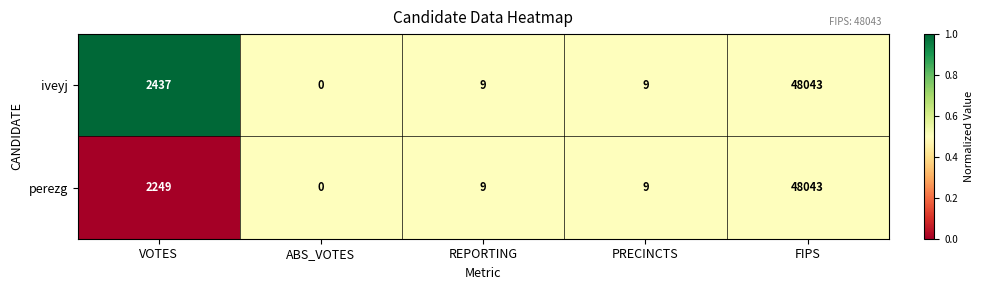

What is the greatest value displayed?

48043